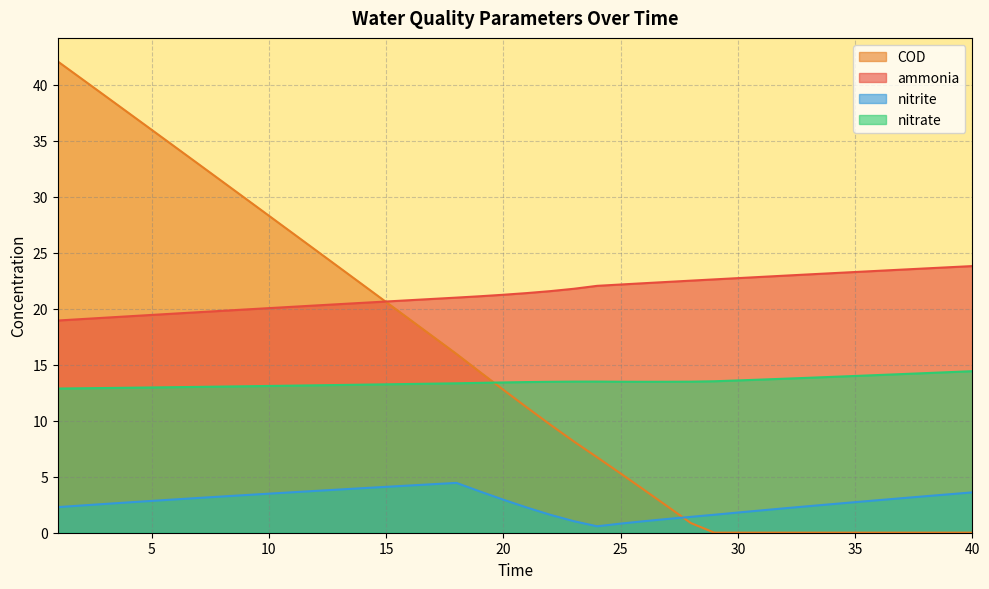

How many lines are shown in the chart?

4